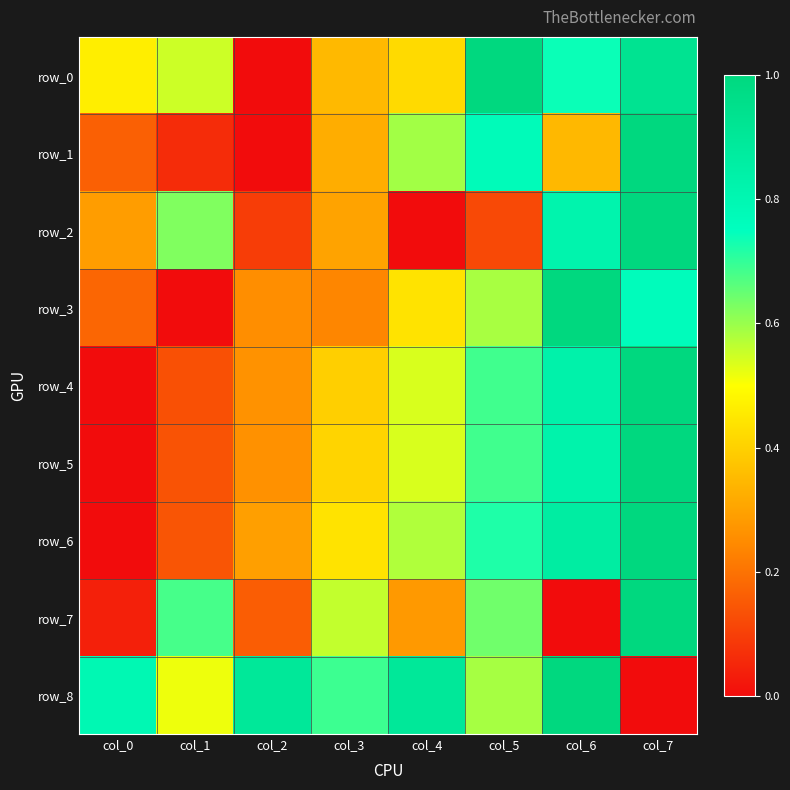

Count the row_3 values in the range 0 to 1.

8